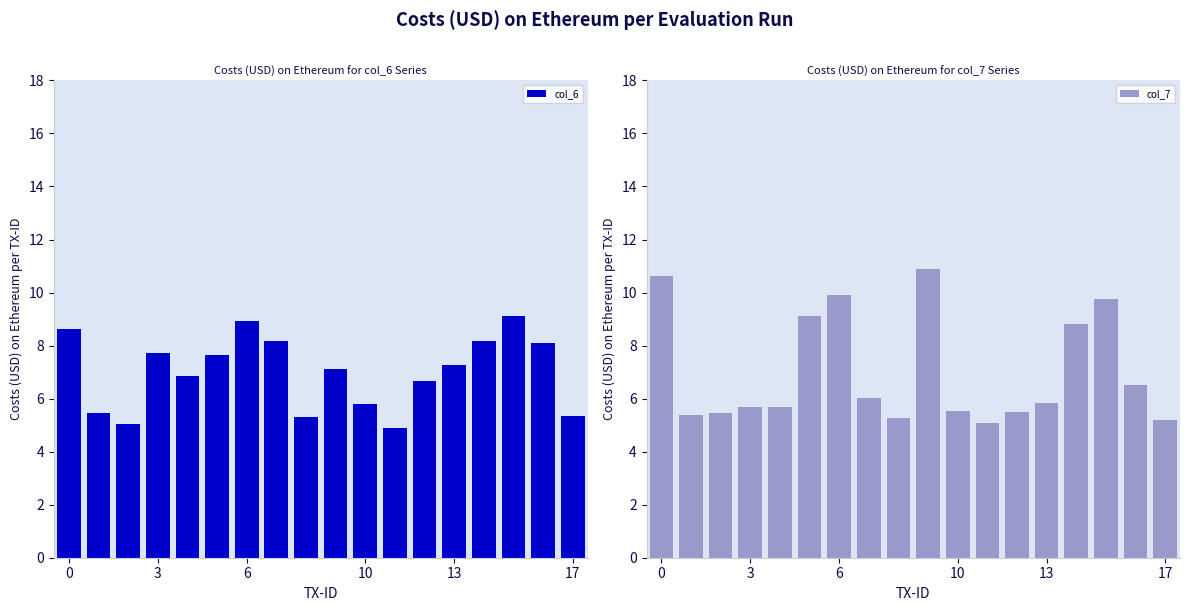

Reading right to left, what are all the values shown in this chart?

col_6: 5.3	8.1	9.1	8.2	7.3	6.7	4.9	5.8	7.1	5.3	8.2	8.9	7.7	6.9	7.7	5.1	5.4	8.6
col_7: 5.2	6.5	9.8	8.8	5.8	5.5	5.1	5.5	10.9	5.3	6.0	9.9	9.1	5.7	5.7	5.5	5.4	10.6